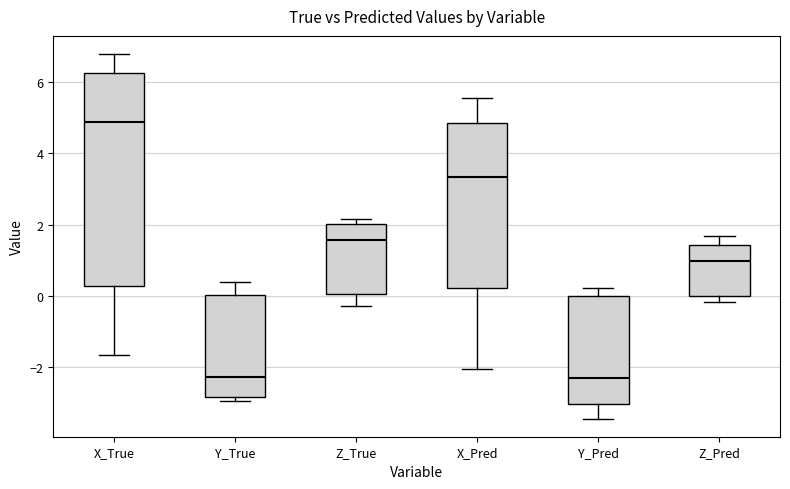

Which box's median line is the highest?

X_True